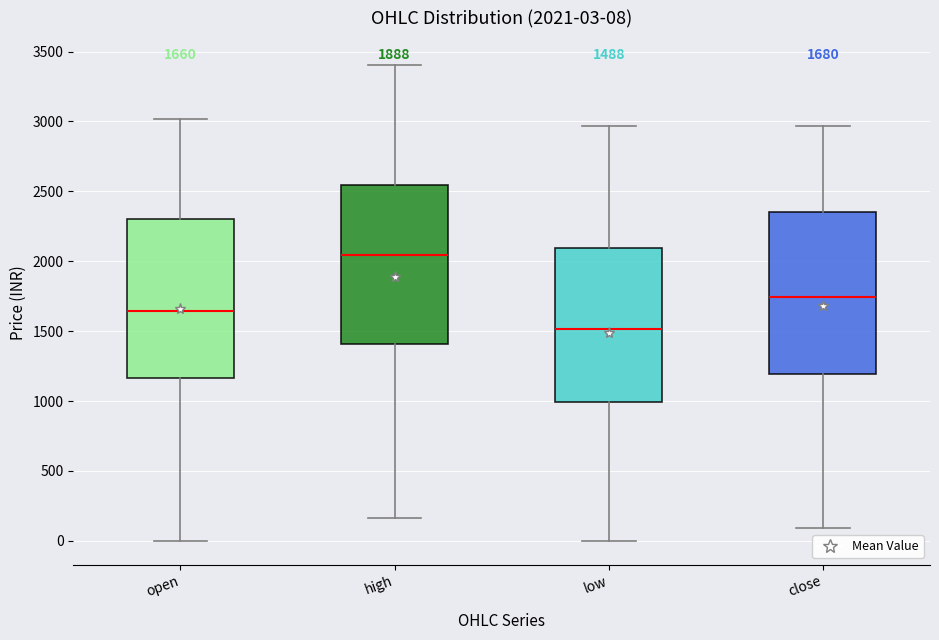

Which box's median line is the highest?

high